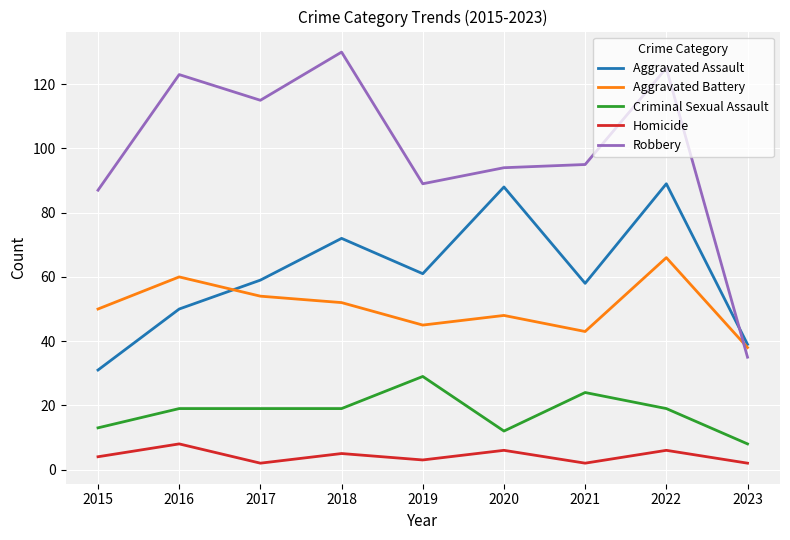

At 2021, list the series in order from smallest to largest.

Homicide, Criminal Sexual Assault, Aggravated Battery, Aggravated Assault, Robbery